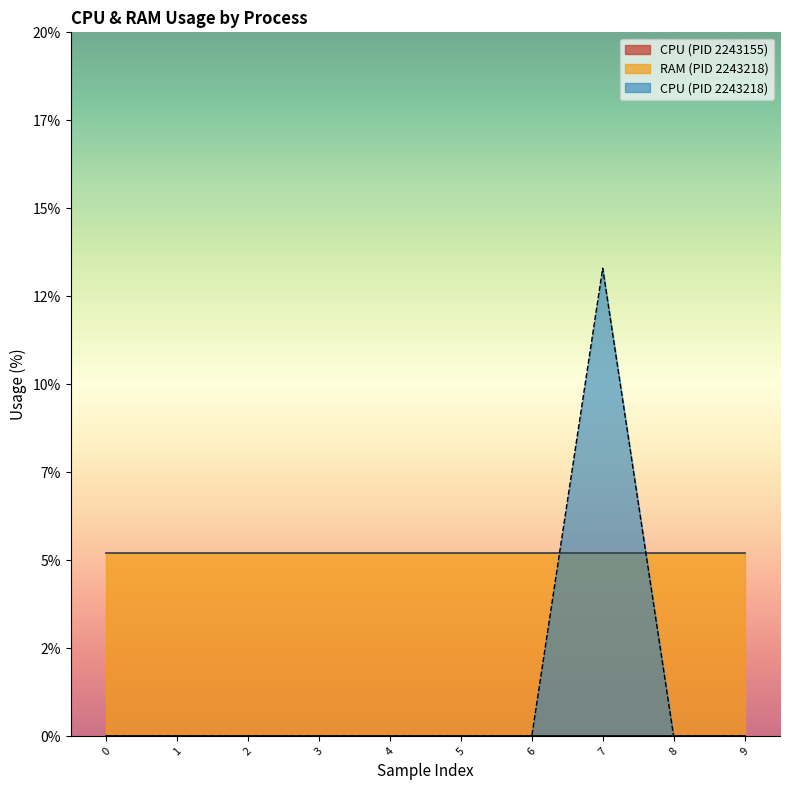

Does the chart display data point markers on the line(s)?

No